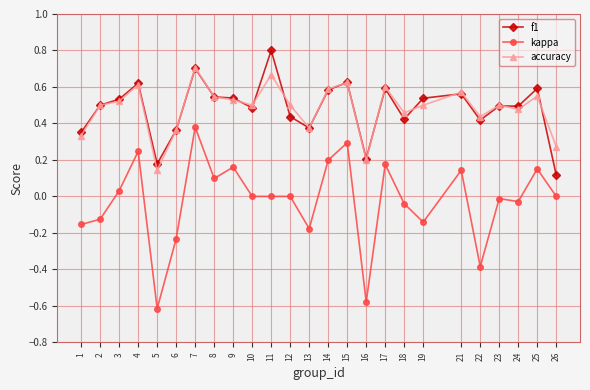

At which category is the sum across all series the highest?

7